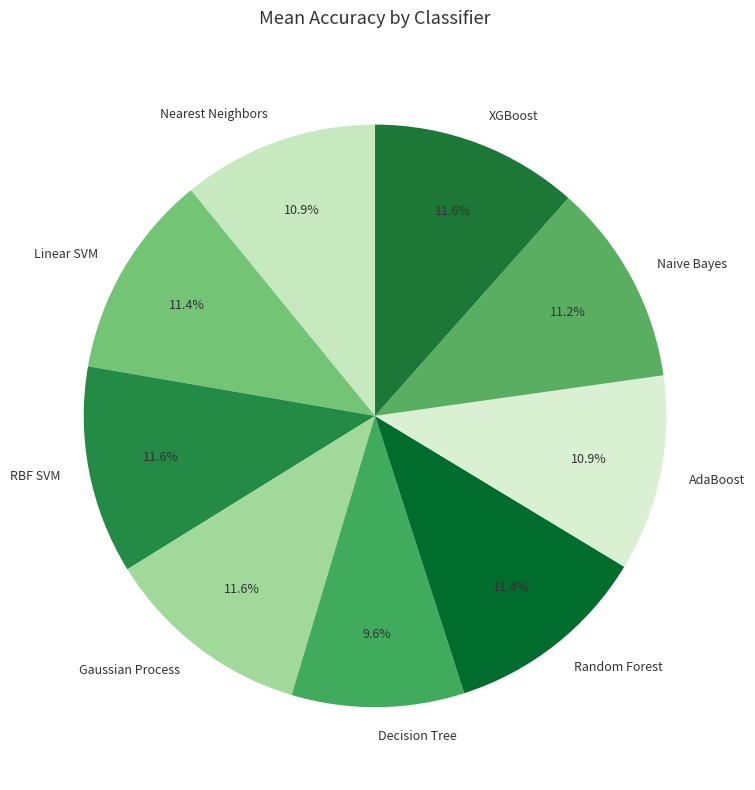

What is the smallest slice in the pie chart?

Decision Tree